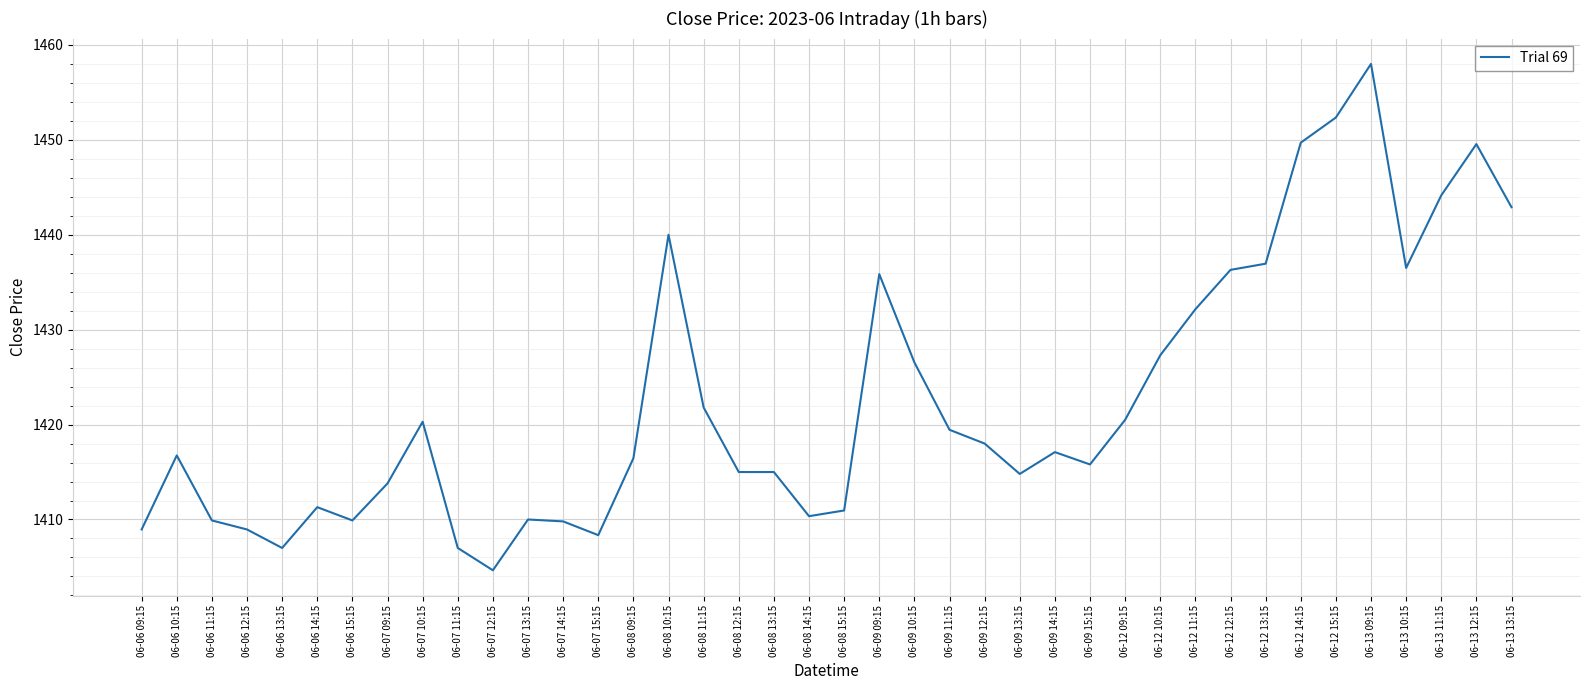

What position from the left is 06-07 14:15?

13